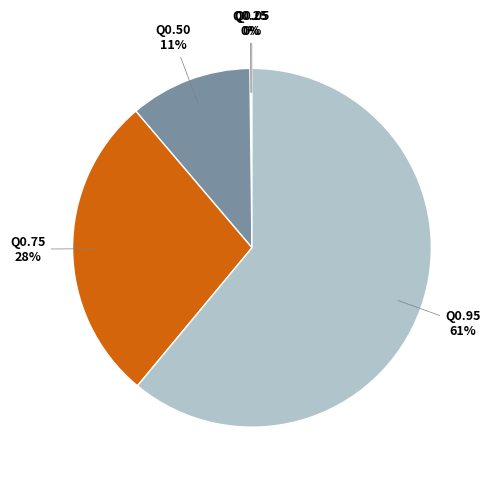

Is the sum of Q0.95 and Q0.50 greater than half?

Yes